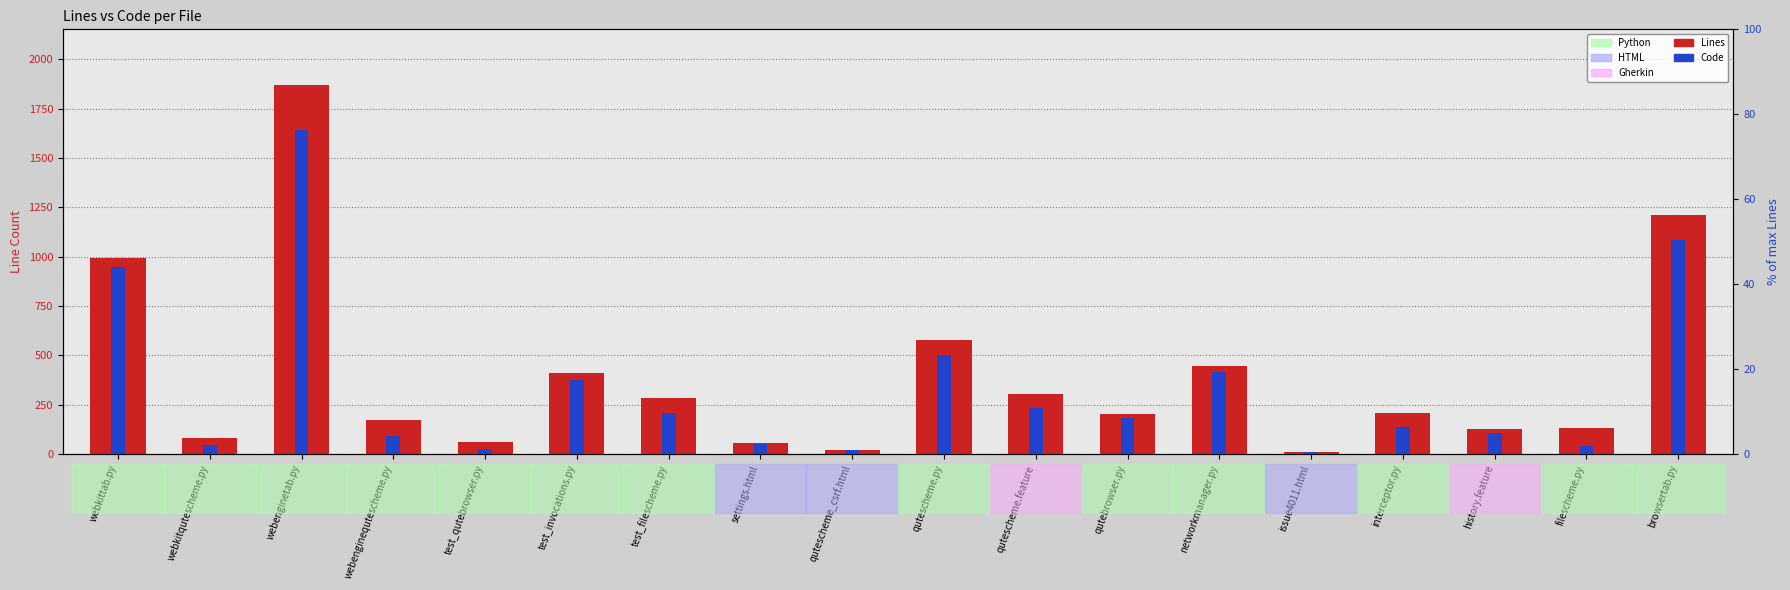

Which series changed the most between webenginetab.py and settings.html?

Lines